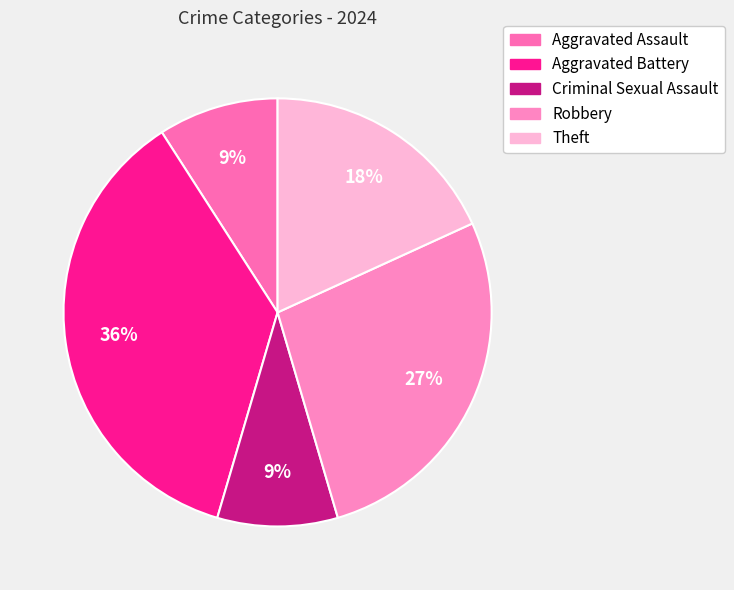

What is the largest slice in the pie chart?

Aggravated Battery